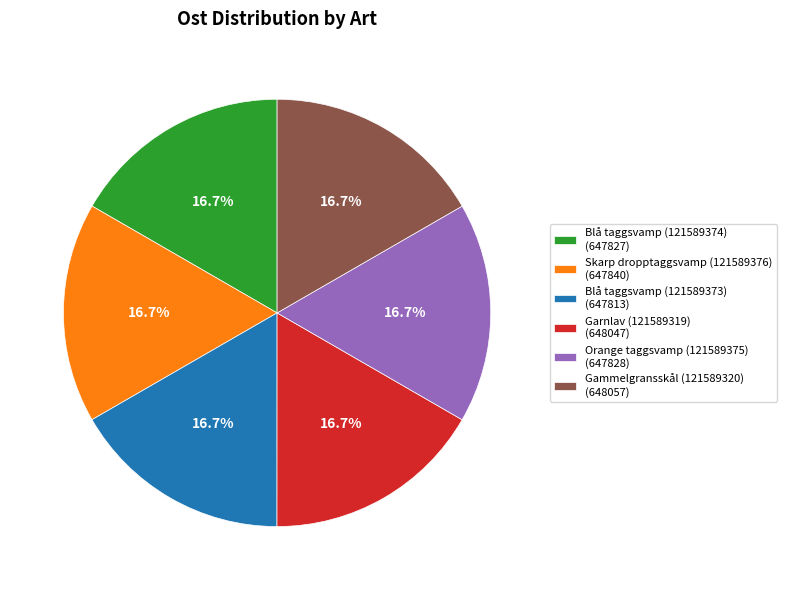

Do Garnlav (121589319) and Blå taggsvamp (121589373) together represent more than half of the pie?

No